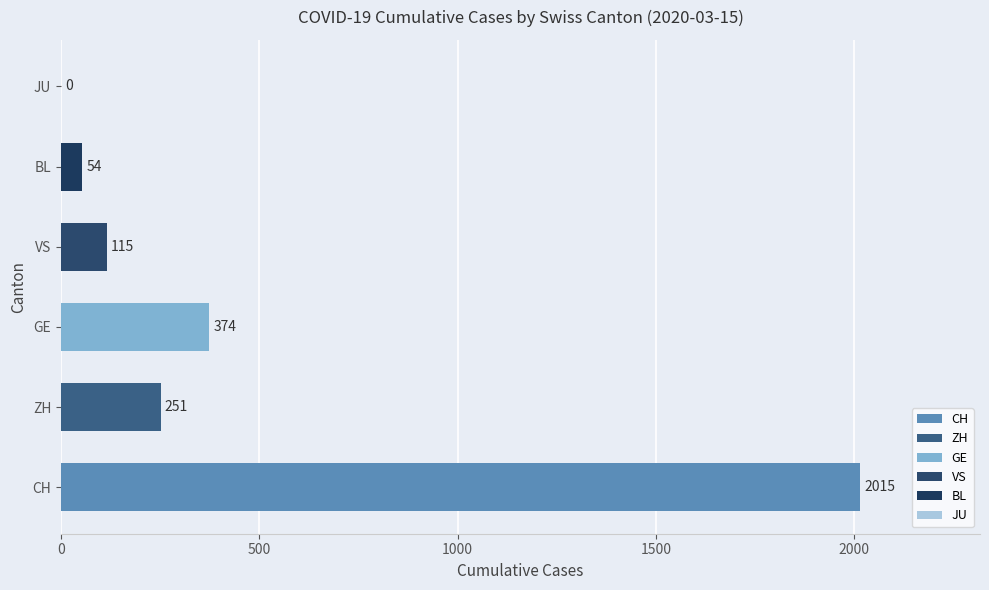

What is the sum of the values at ZH and CH?

2266